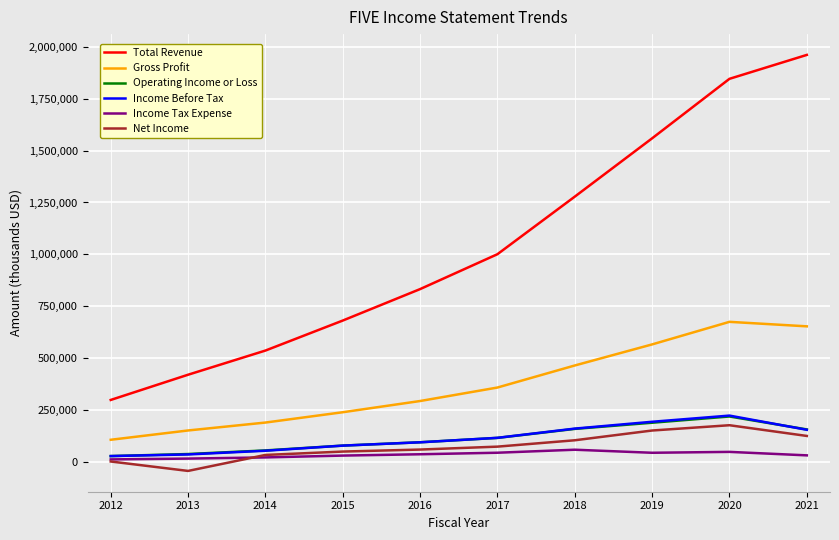

What is the maximum value shown in the chart?

1962100